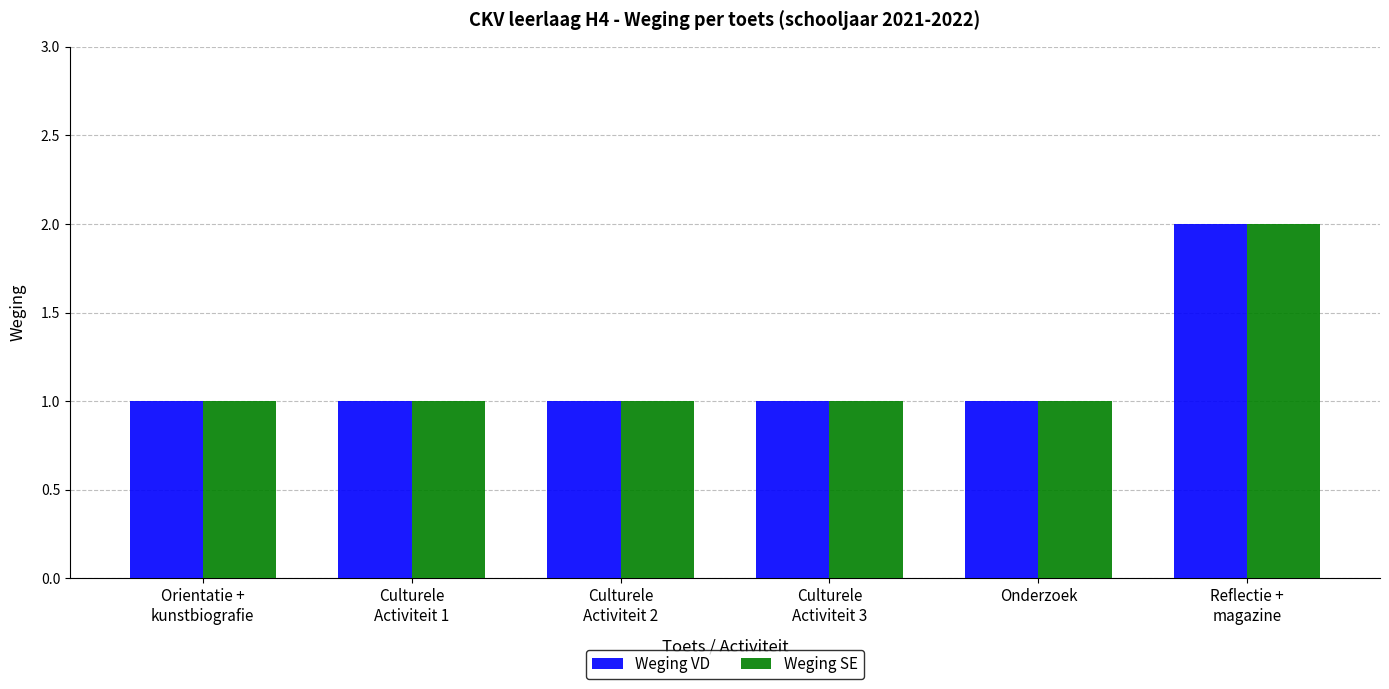

What value does the Weging VD series have at Culturele
Activiteit 2?

1